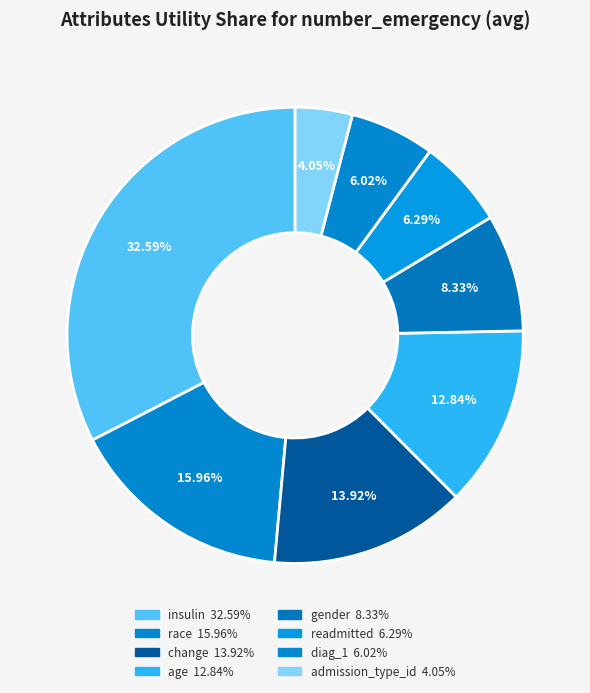

How many slices are in this pie chart?

8